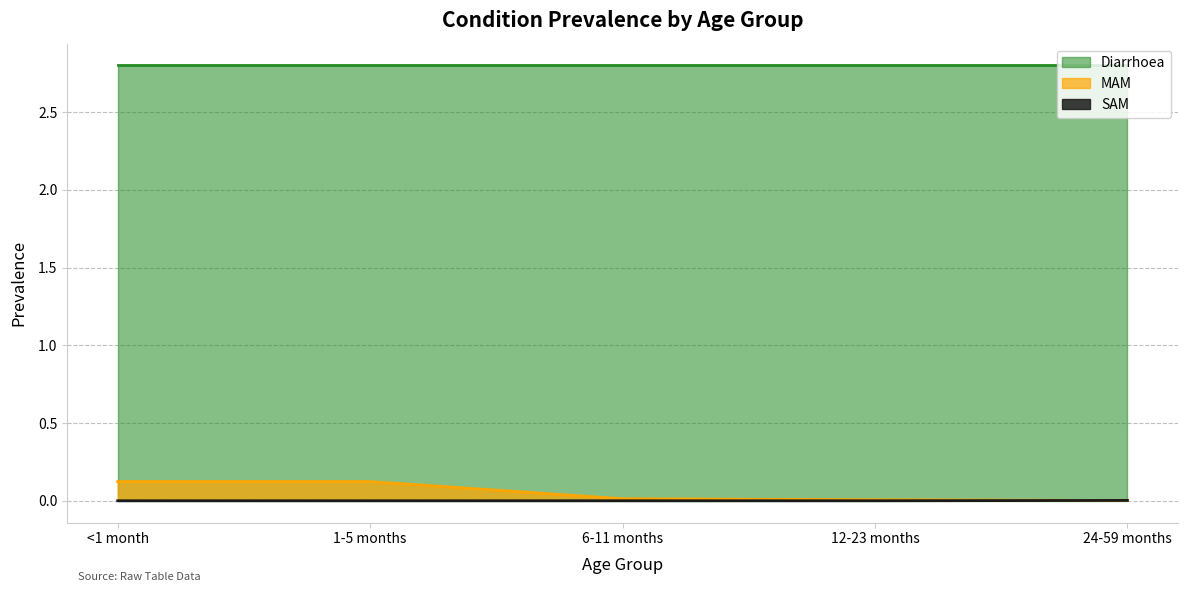

List the labels in order of MAM value, smallest first.

24-59 months, 12-23 months, 6-11 months, <1 month, 1-5 months